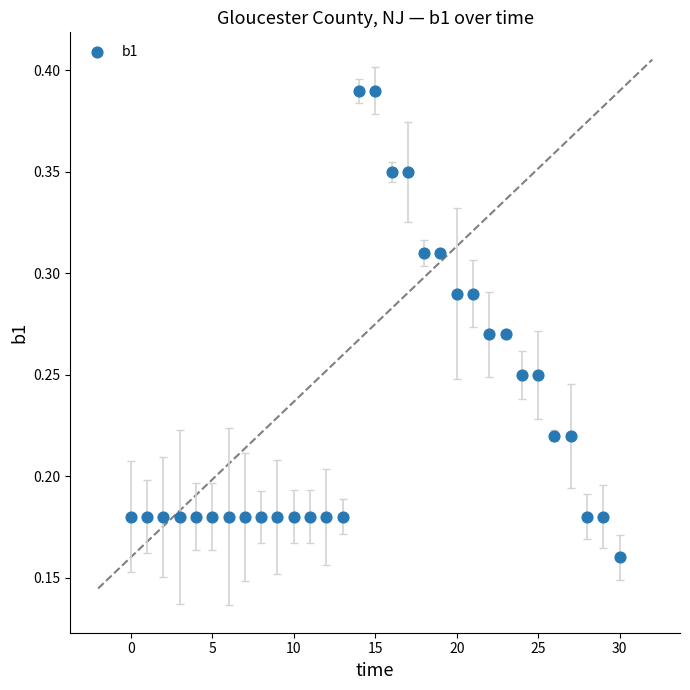

Count the number of points in this scatter plot.

31